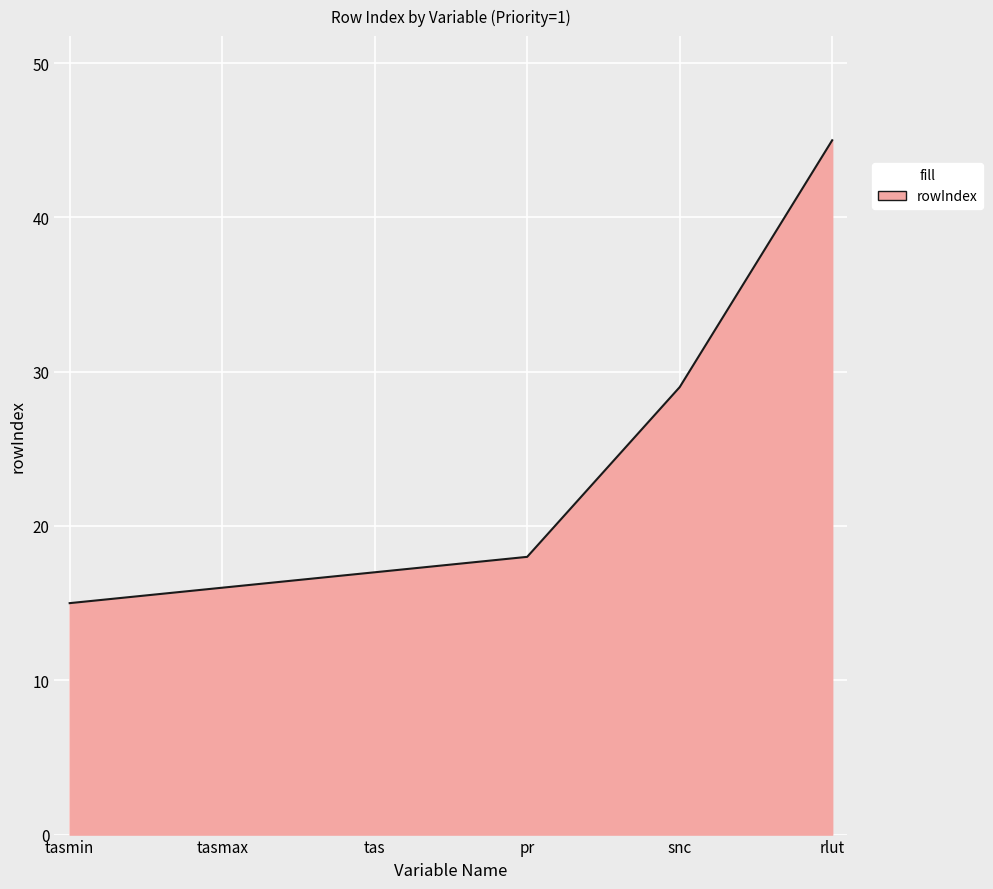

Count the number of categories in the chart.

6